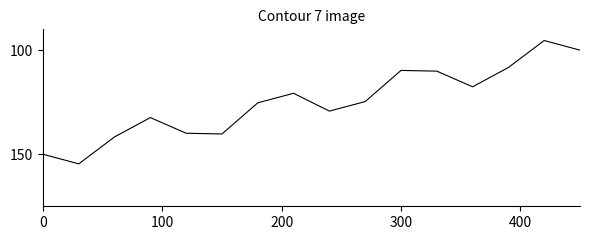

What is the minimum value shown in the chart?

95.4